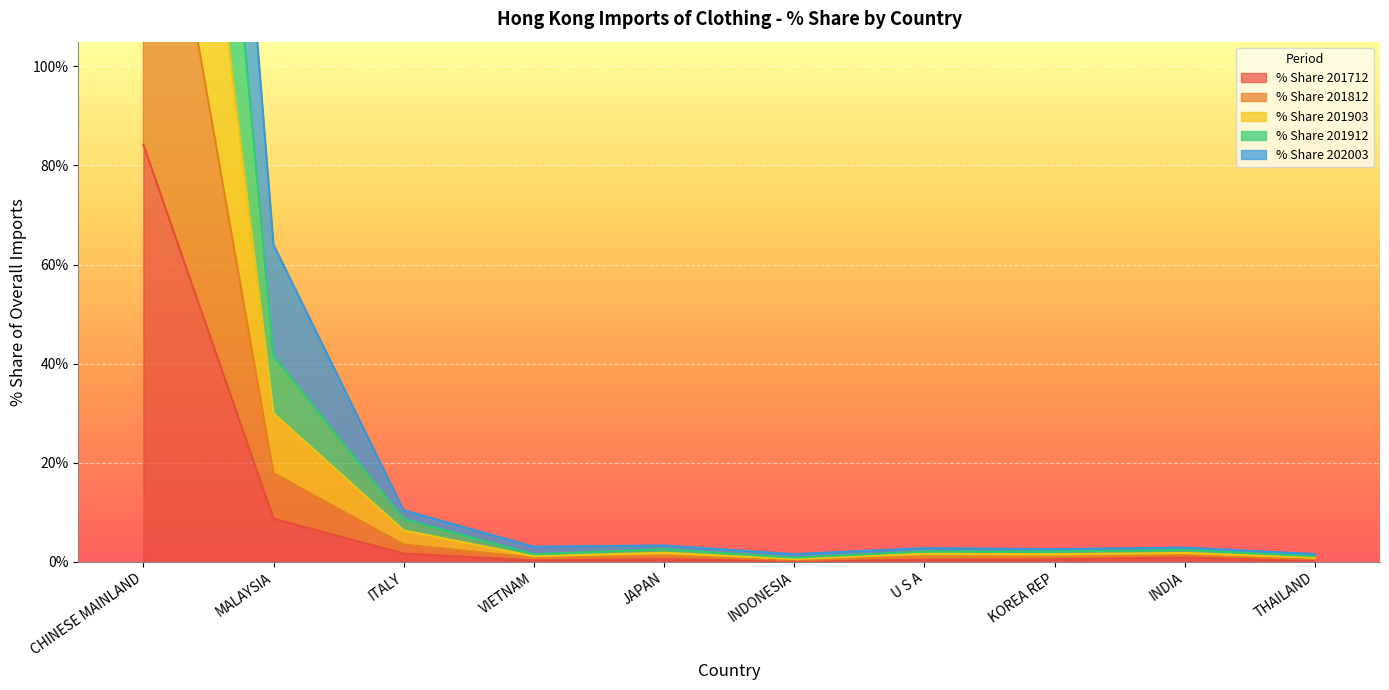

The % Share 201712 series shows 30.4 at CHINESE MAINLAND. True or false?

False